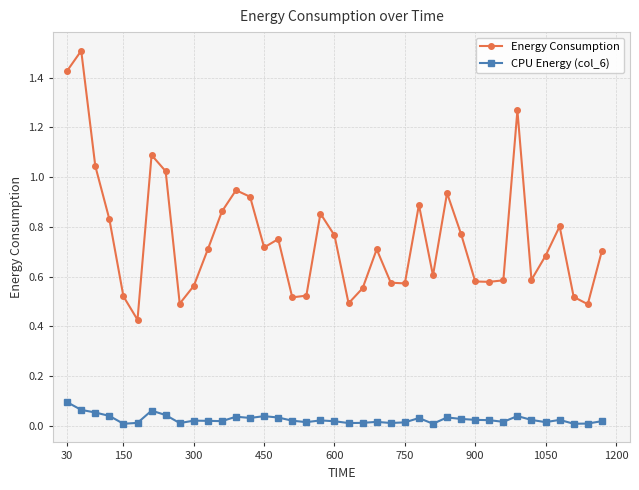

True or false: Energy Consumption and CPU Energy (col_6) cross at least once.

False